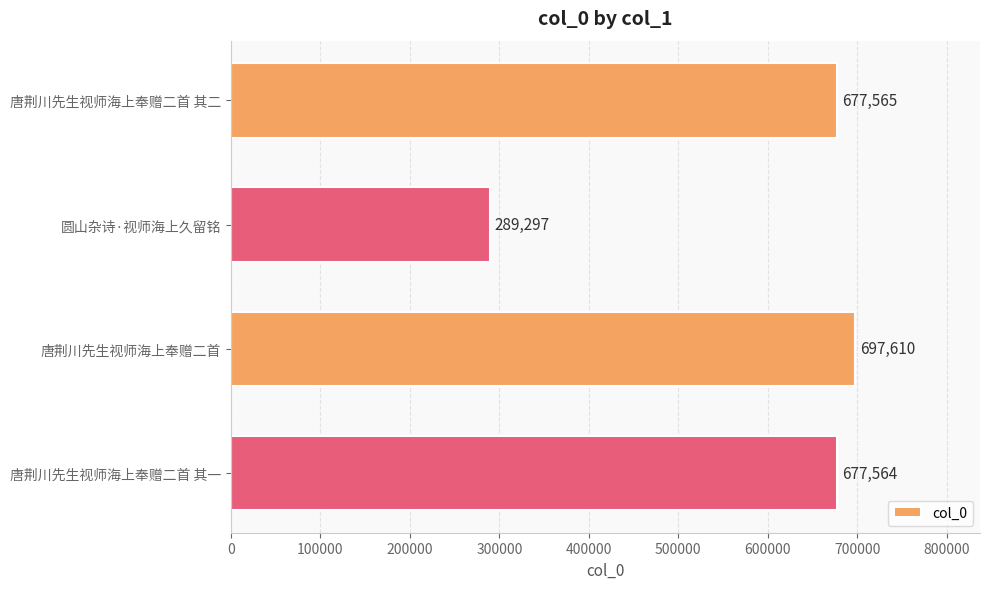

Which label corresponds to the largest value in the chart?

唐荆川先生视师海上奉赠二首